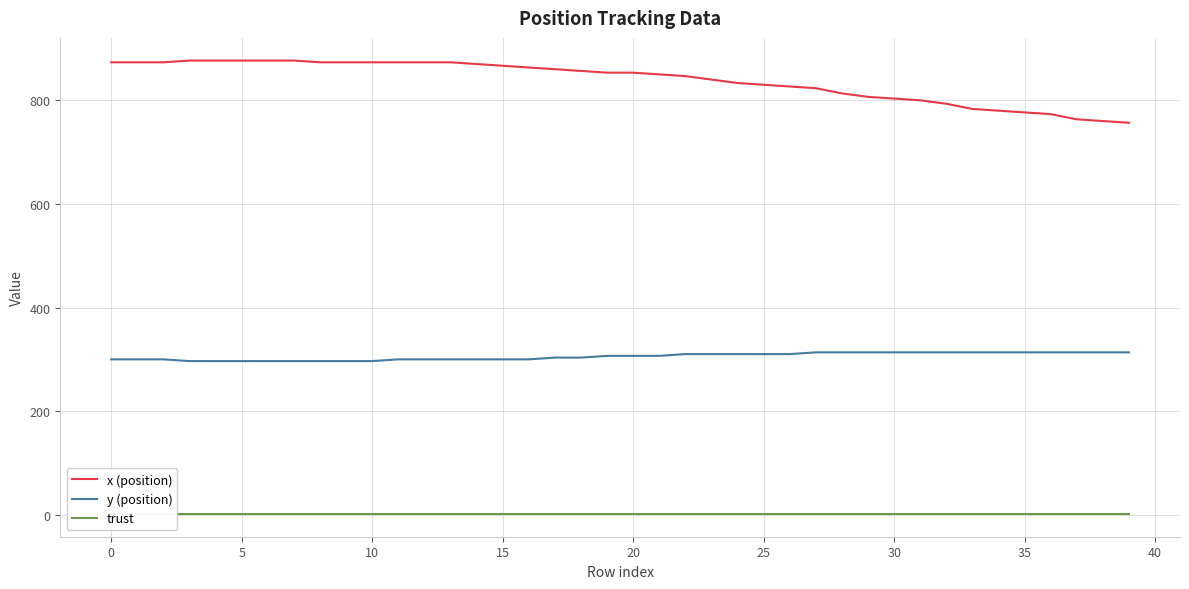

At which label does x (position) first exceed 853?

0